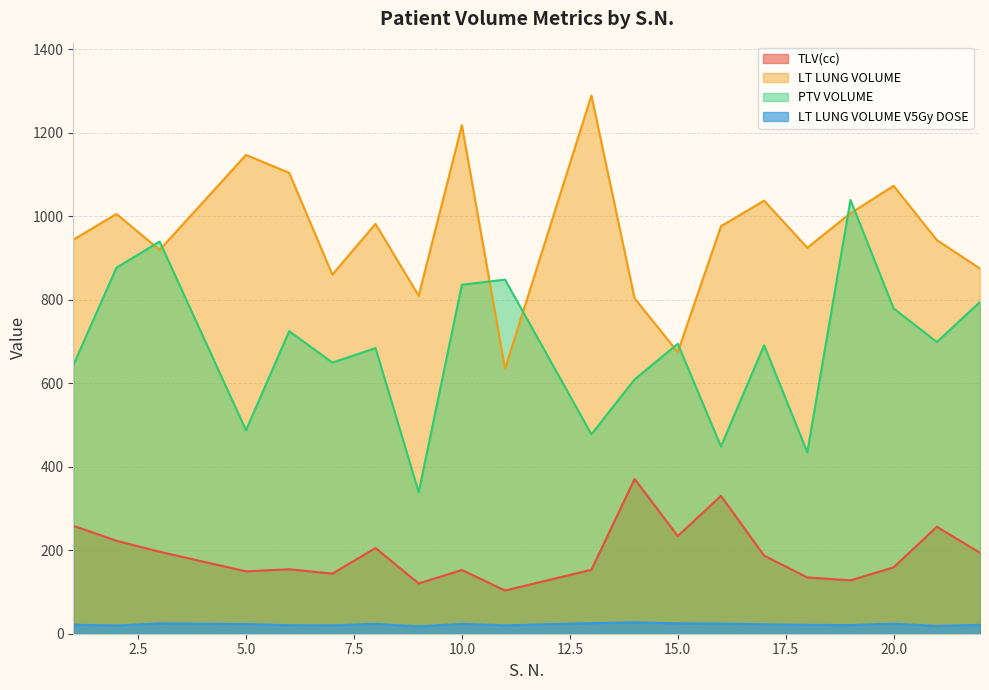

True or false: PTV VOLUME has a value of 190.3 at 21.

False